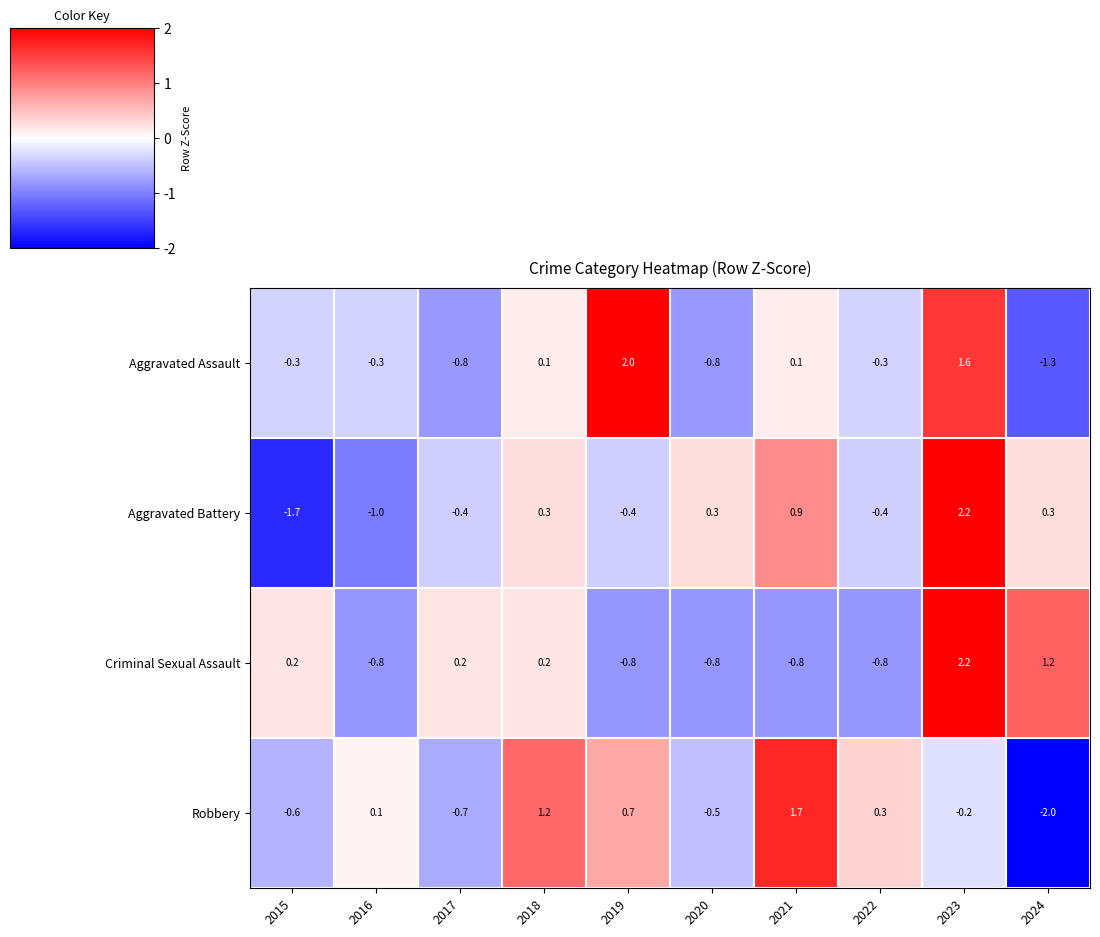

What is the sum of the Aggravated Battery values at 2021 and 2023?

3.1